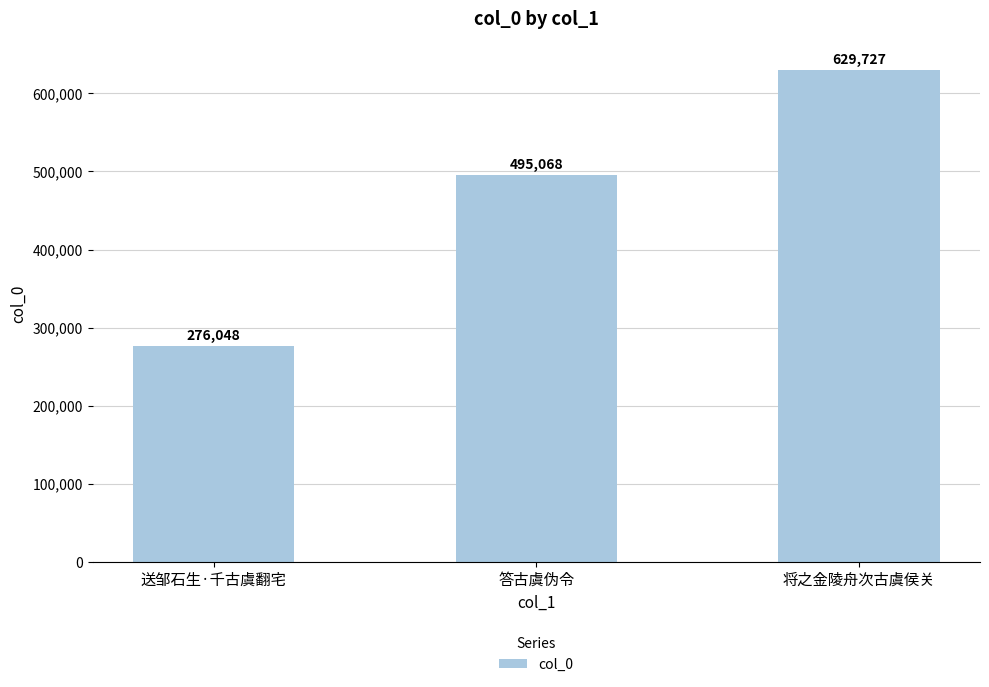

List the labels in order of value, smallest first.

送邹石生·千古虞翻宅, 答古虞伪令, 将之金陵舟次古虞侯关